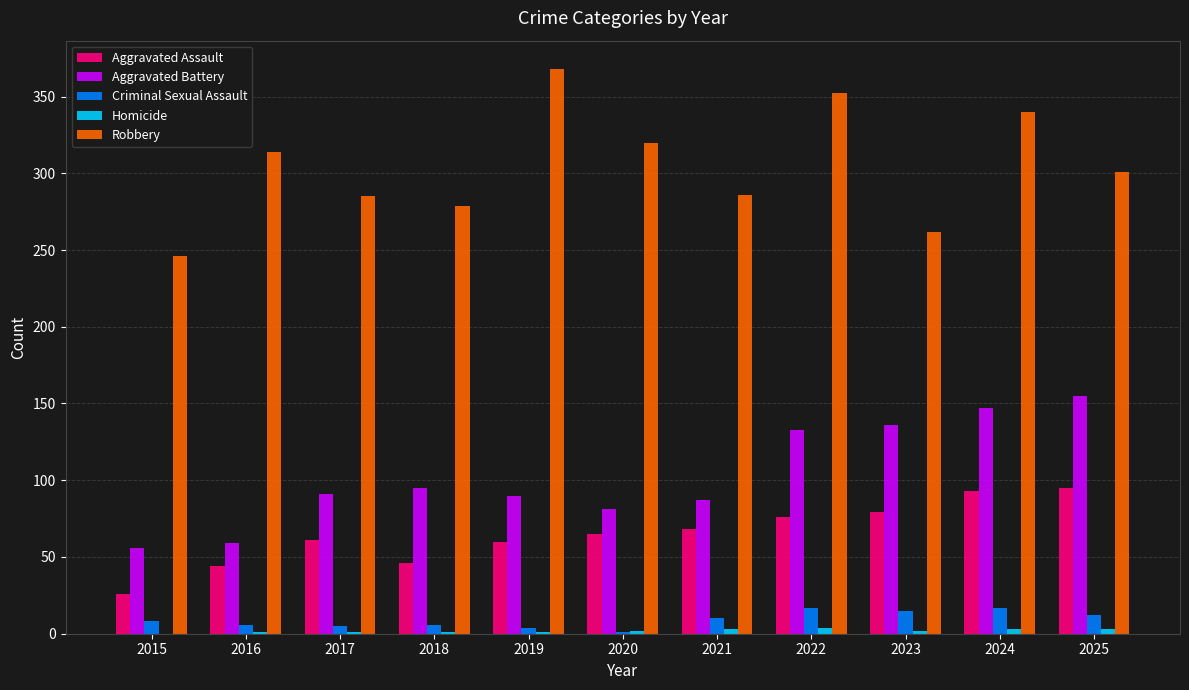

Which series has the largest range (max minus min)?

Robbery